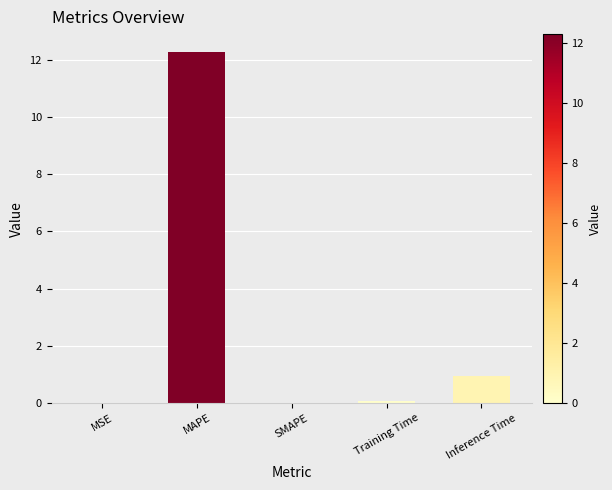

Between MAPE and SMAPE, which is larger?

MAPE